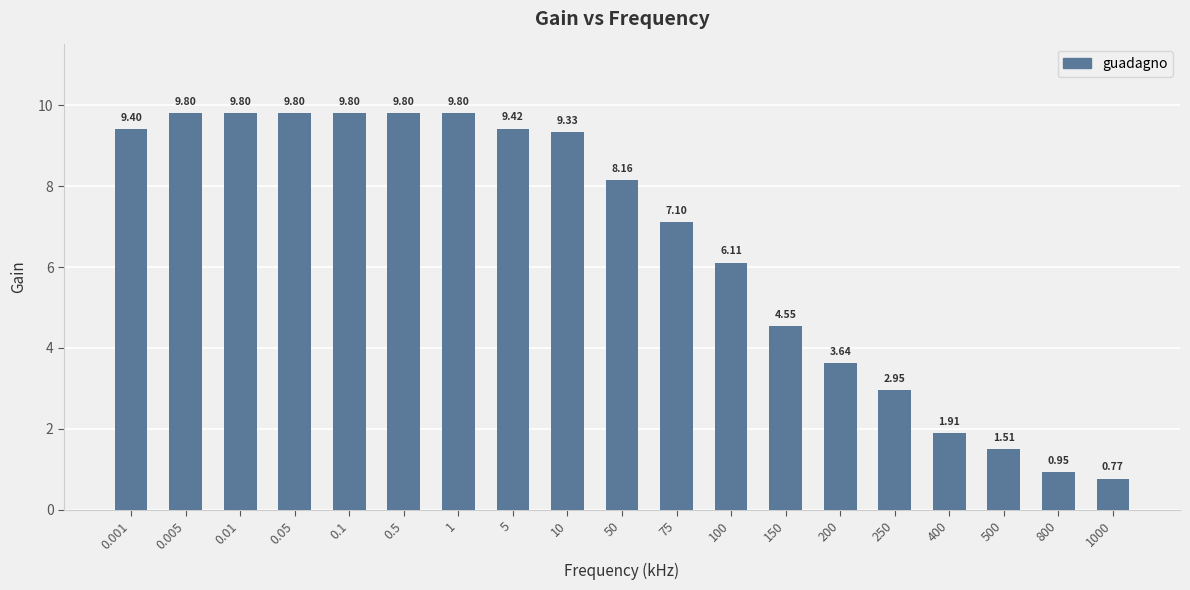

What is the difference between the values at 1 and 0.001?

0.4